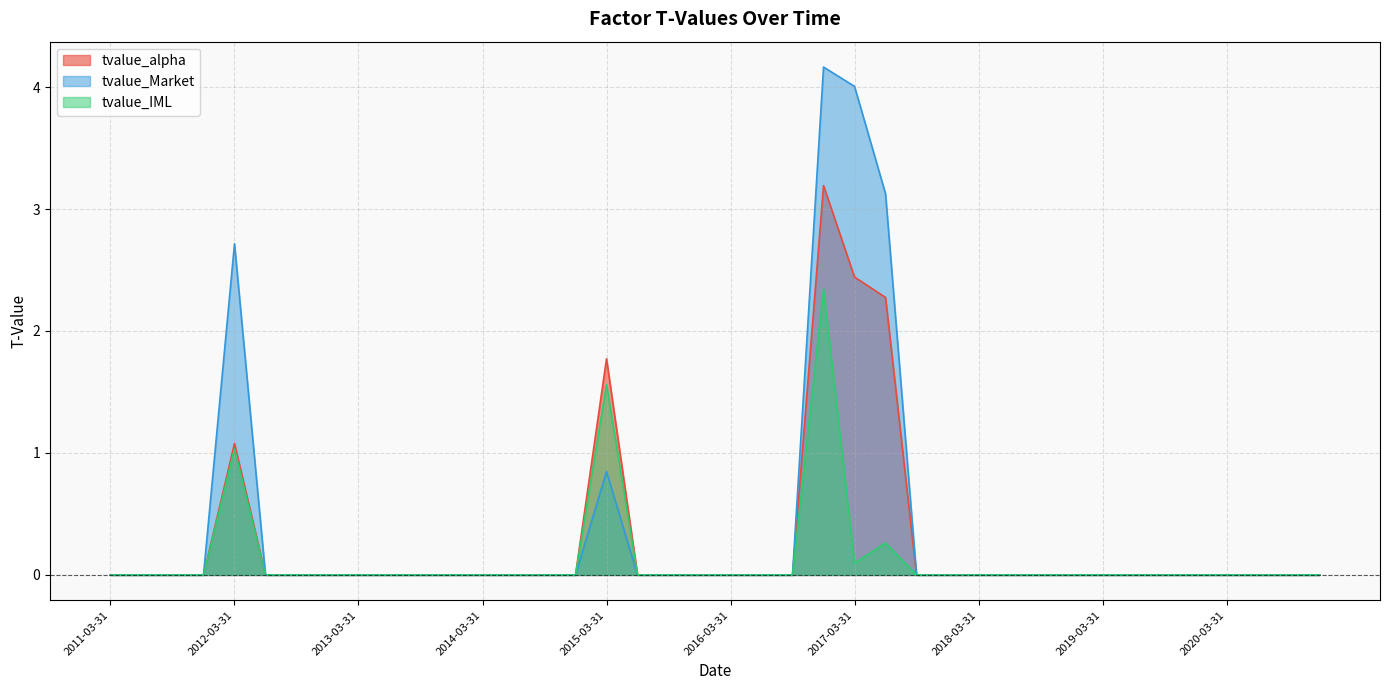

The value of tvalue_IML at 2011-03-31 is 0.0. True or false?

True